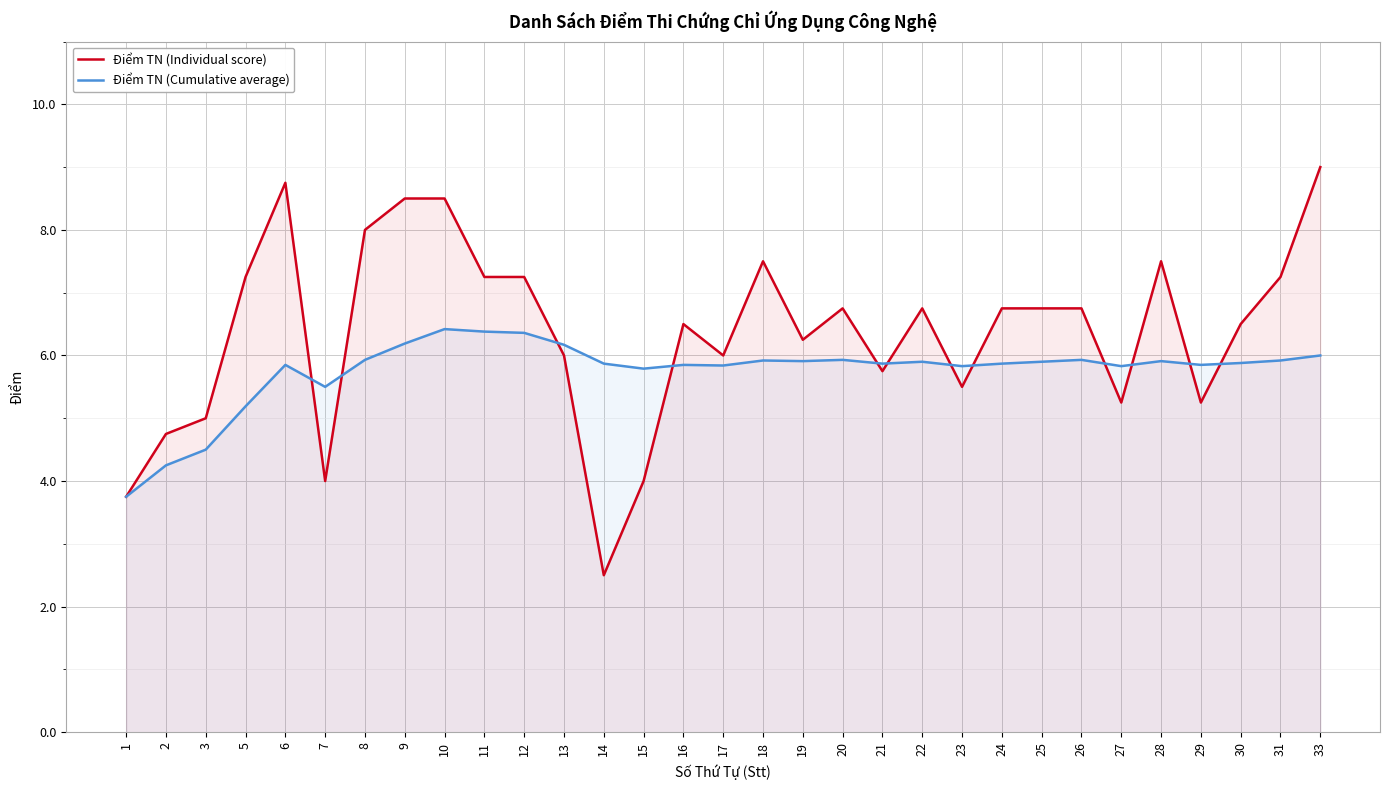

What is the value of the Điểm TN (Cumulative average) point at the 26th from the left?

5.8